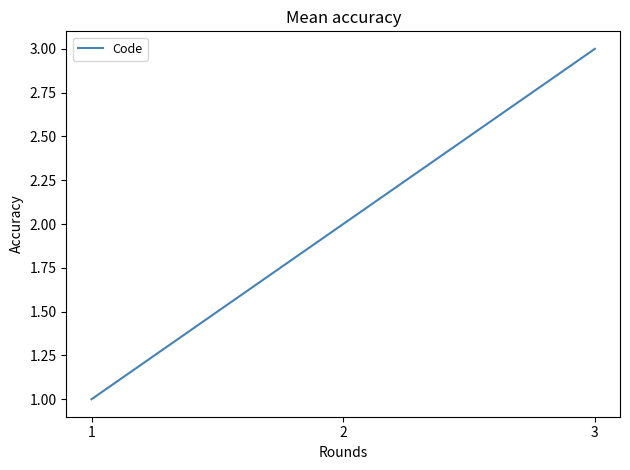

At which category does the chart reach its minimum across all series?

1